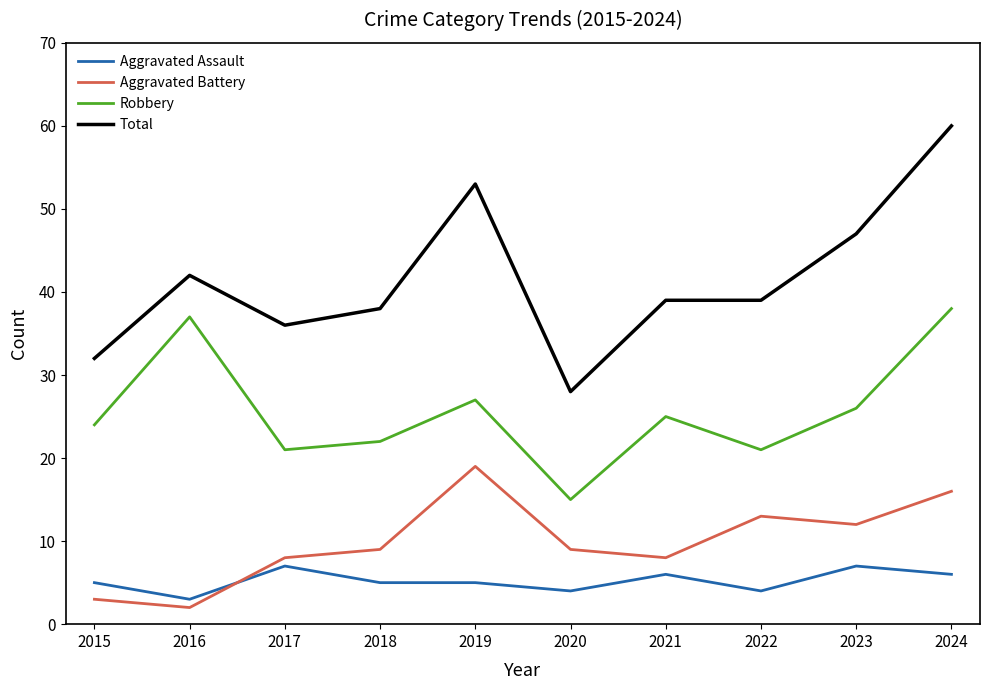

At 2016, list the series in order from largest to smallest.

Total, Robbery, Aggravated Assault, Aggravated Battery